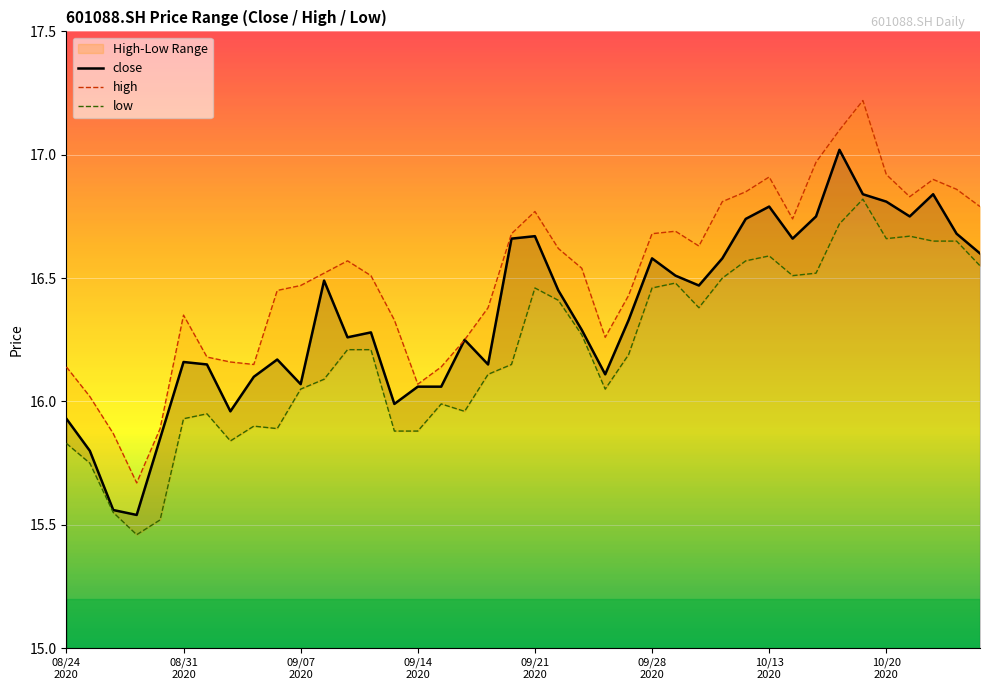

What is the difference between the low values at 12 and 9?

0.3